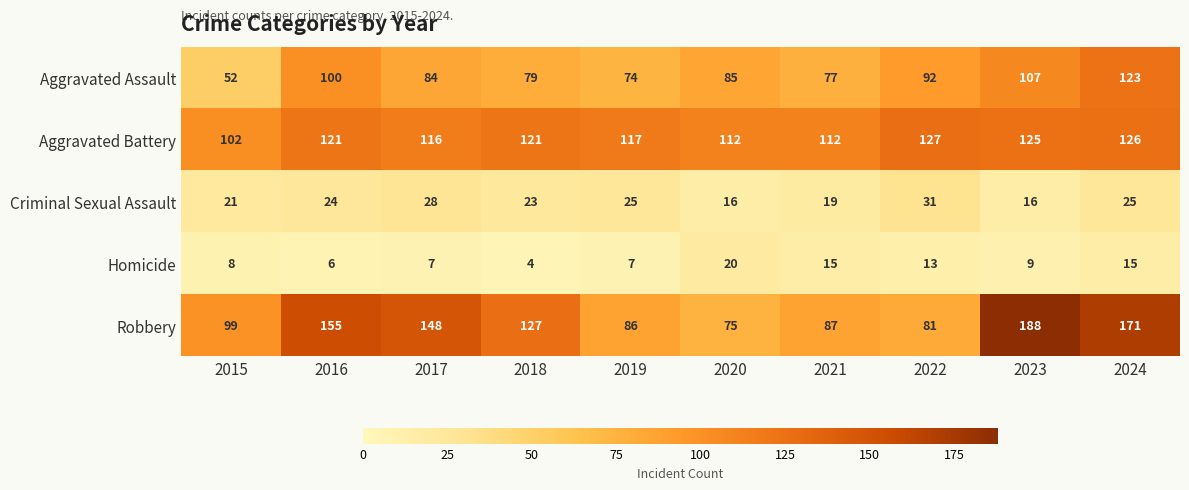

Is it true that Robbery equals 81 at 2022?

True